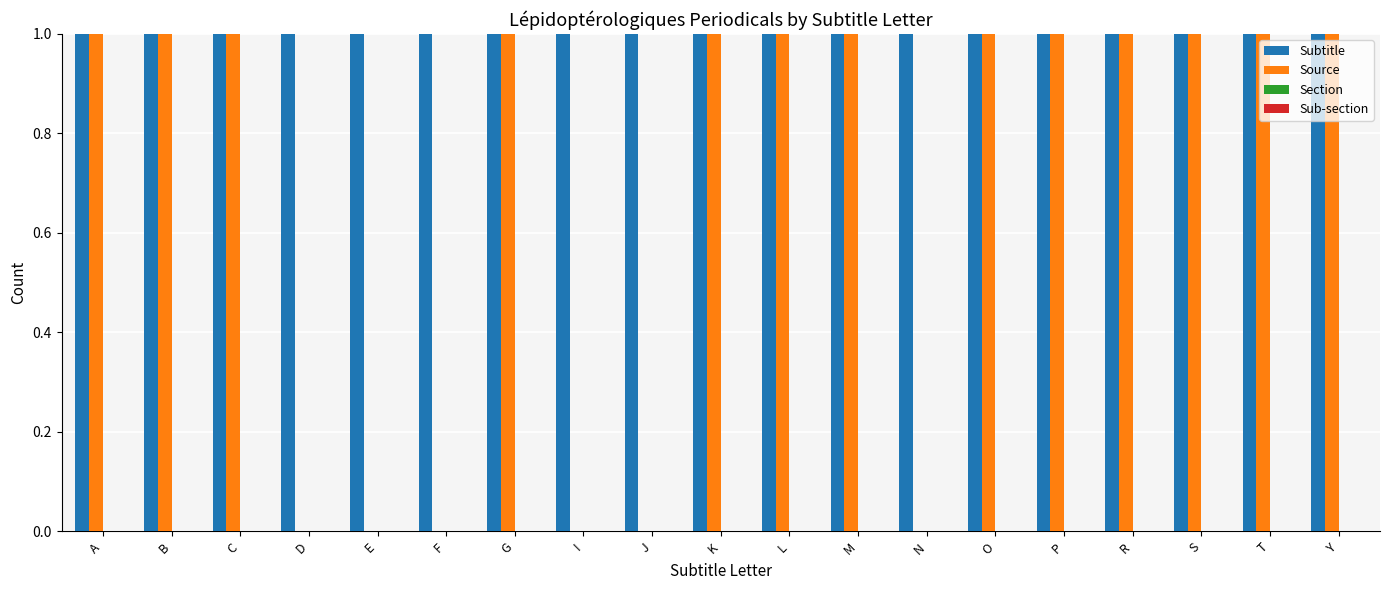

Which series has the largest total across all categories?

Subtitle